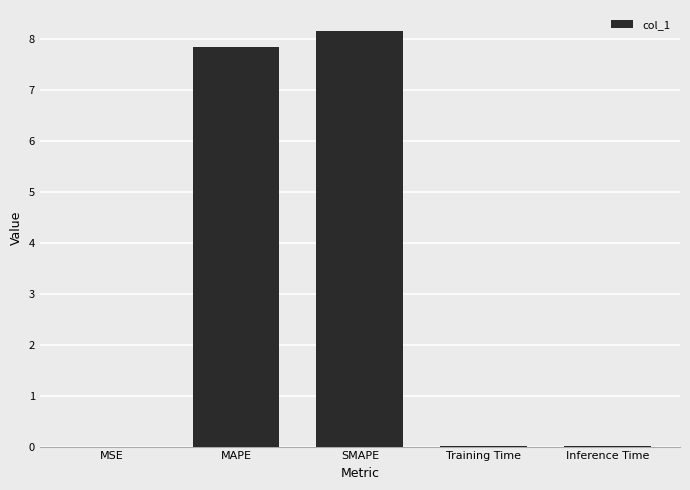

Are the bars horizontal?

No